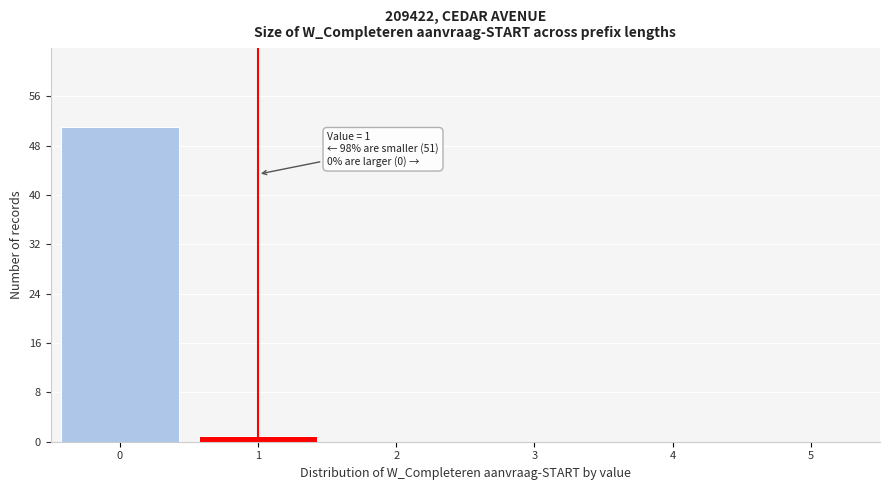

Over which range of the x-axis is the bar tallest?

-0.5 to 0.5